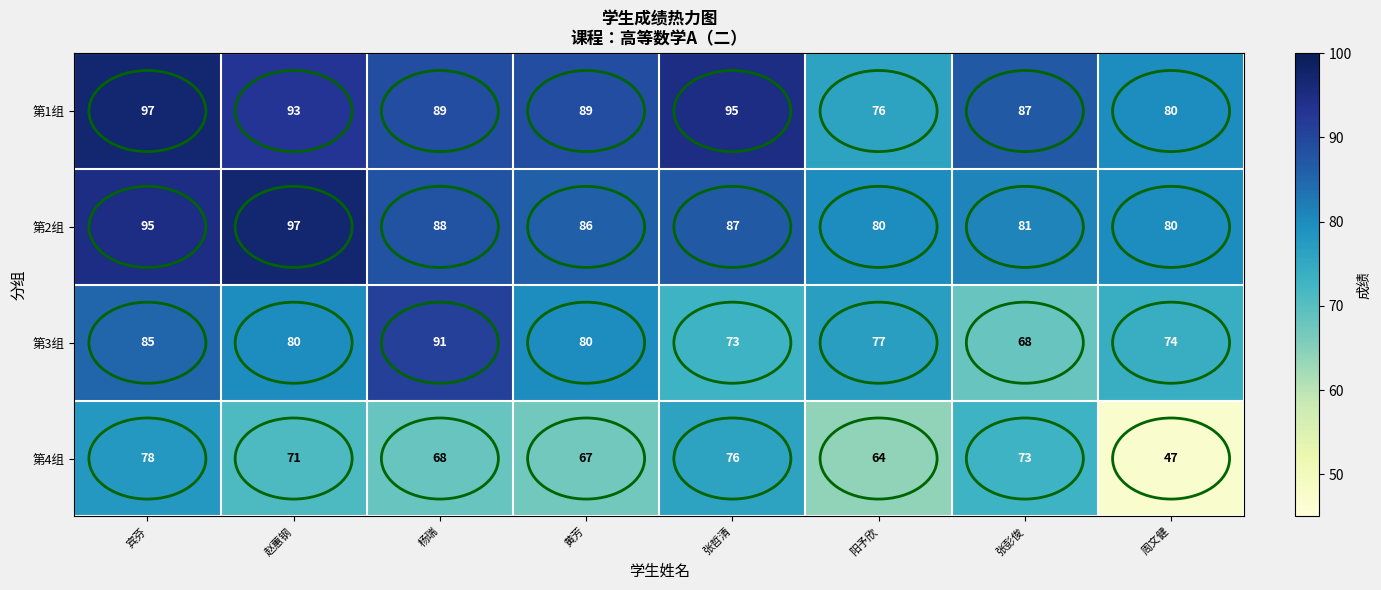

Read the 第4组 value at 赵蕙钢.

71